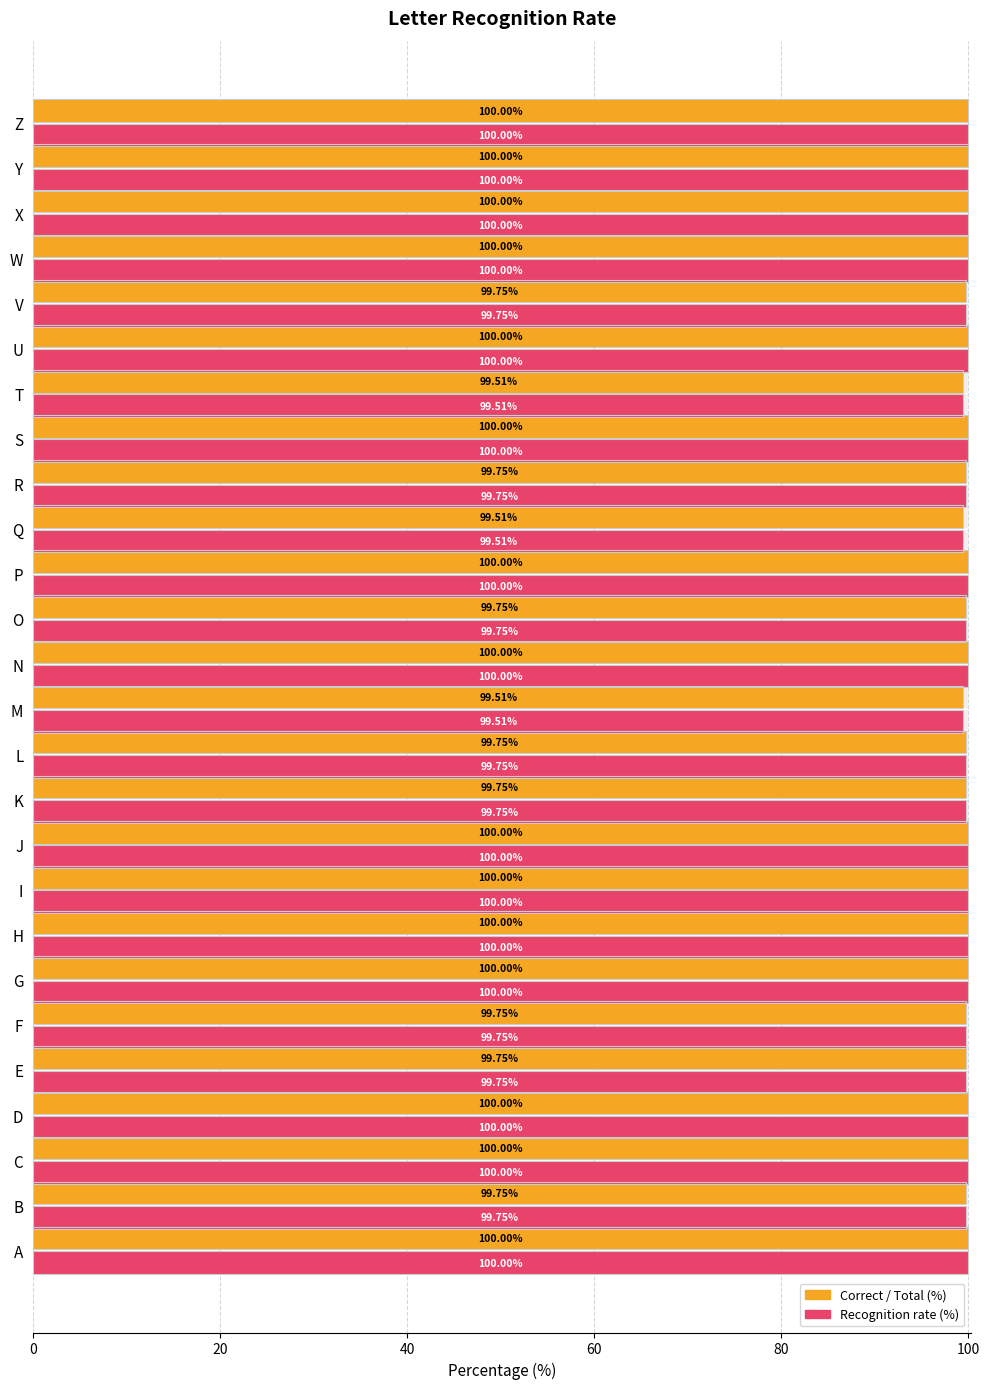

Which series changed the most between M and Y?

Correct / Total (%)